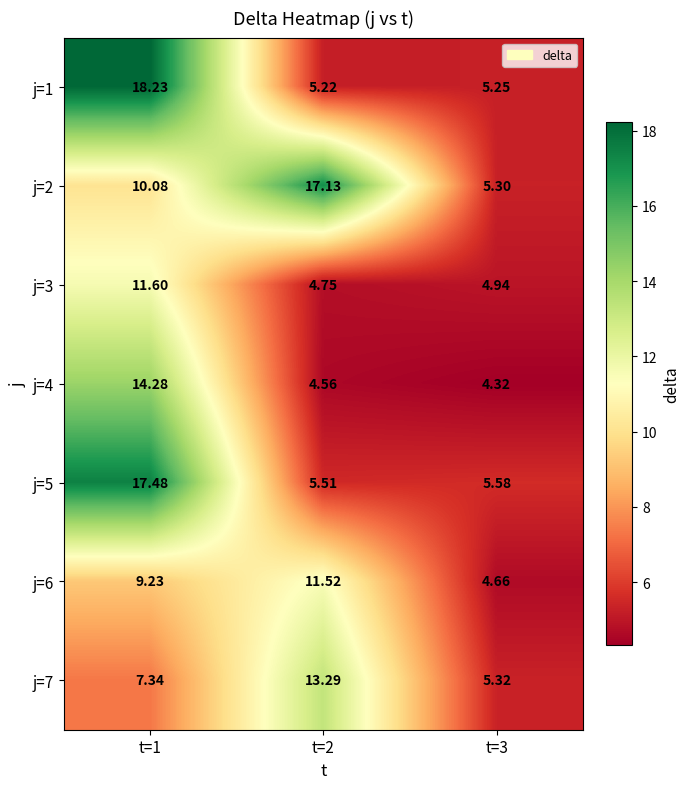

Is the value of j=4 at t=2 greater than the value of j=7 at t=1?

No